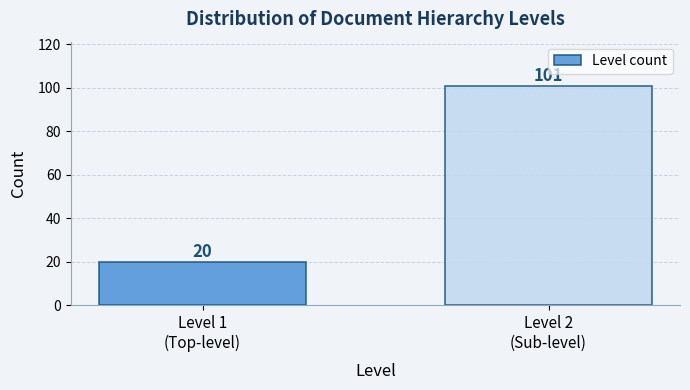

Reading left to right, what are all the values shown in this chart?

20	101